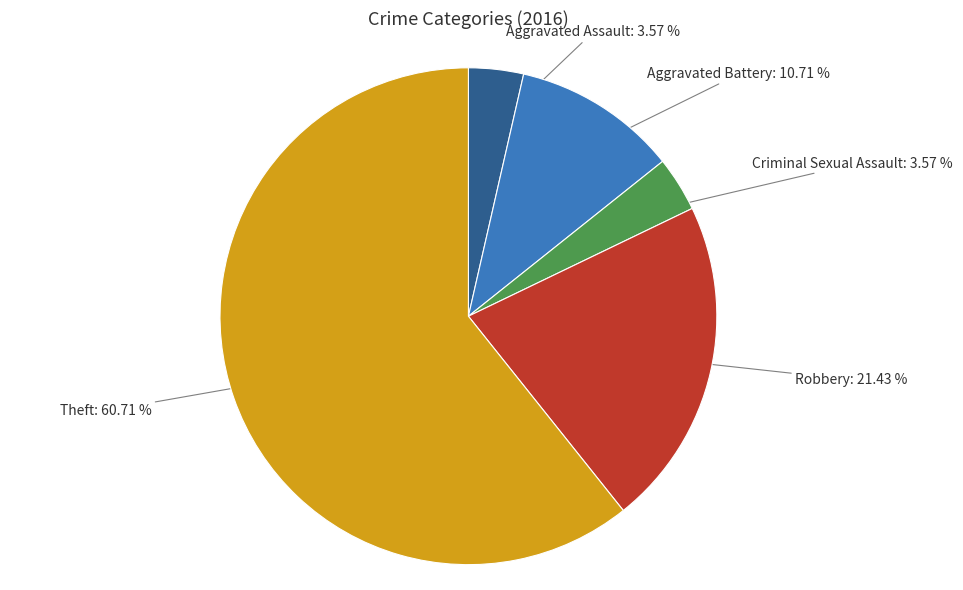

What is the largest slice in the pie chart?

Theft